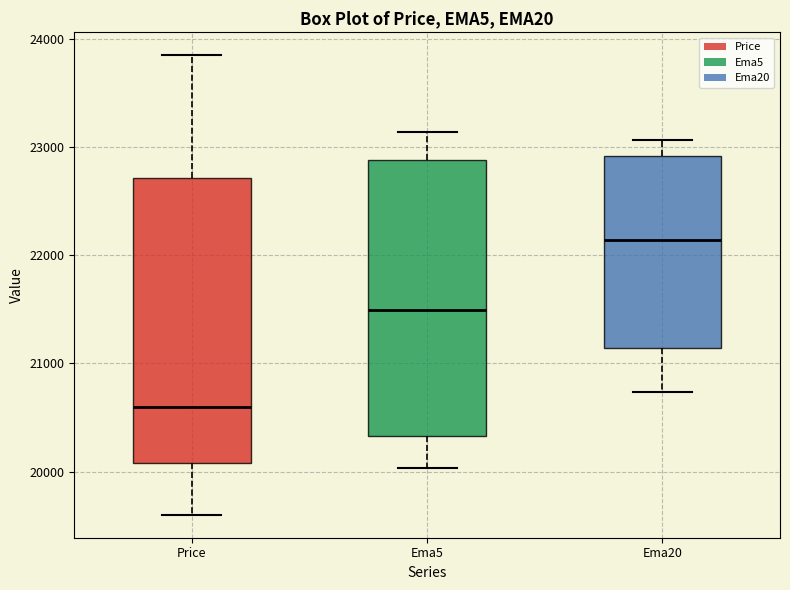

Which box's median line is the lowest?

Price